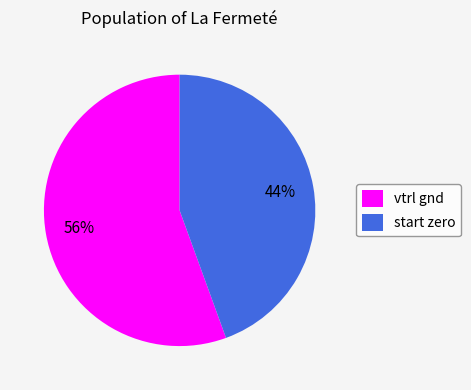

What is the majority slice?

vtrl gnd